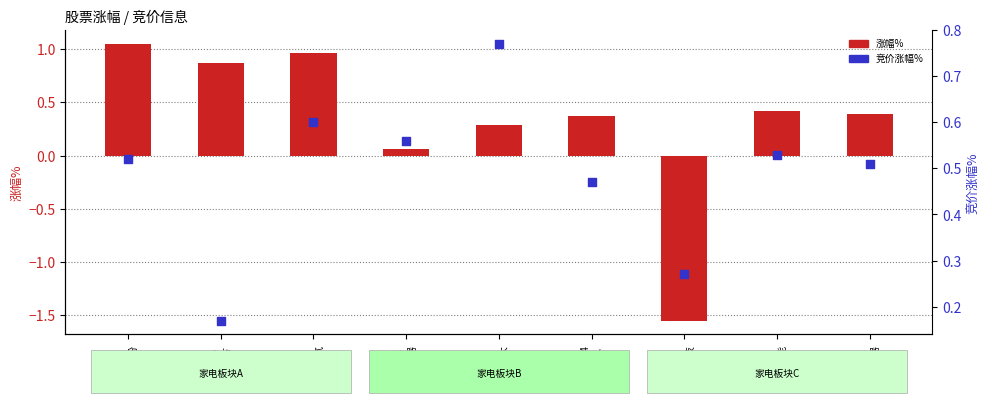

What are all the series names shown in the legend?

涨幅%, 竞价涨幅%